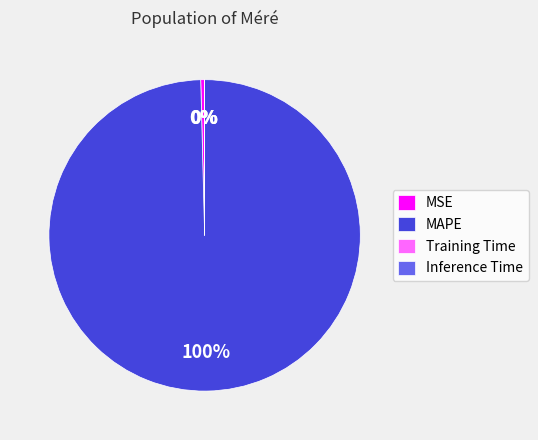

Which category has the biggest portion of the pie?

MAPE